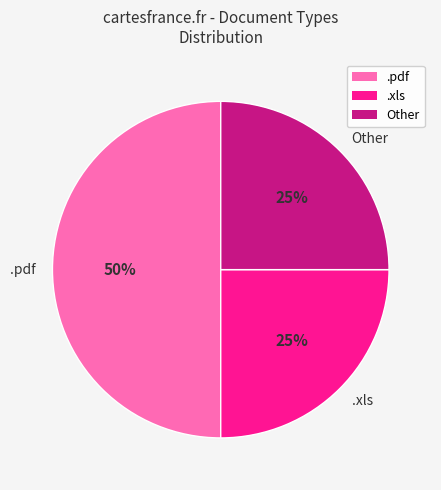

The .pdf slice represents 50% of the pie. True or false?

True